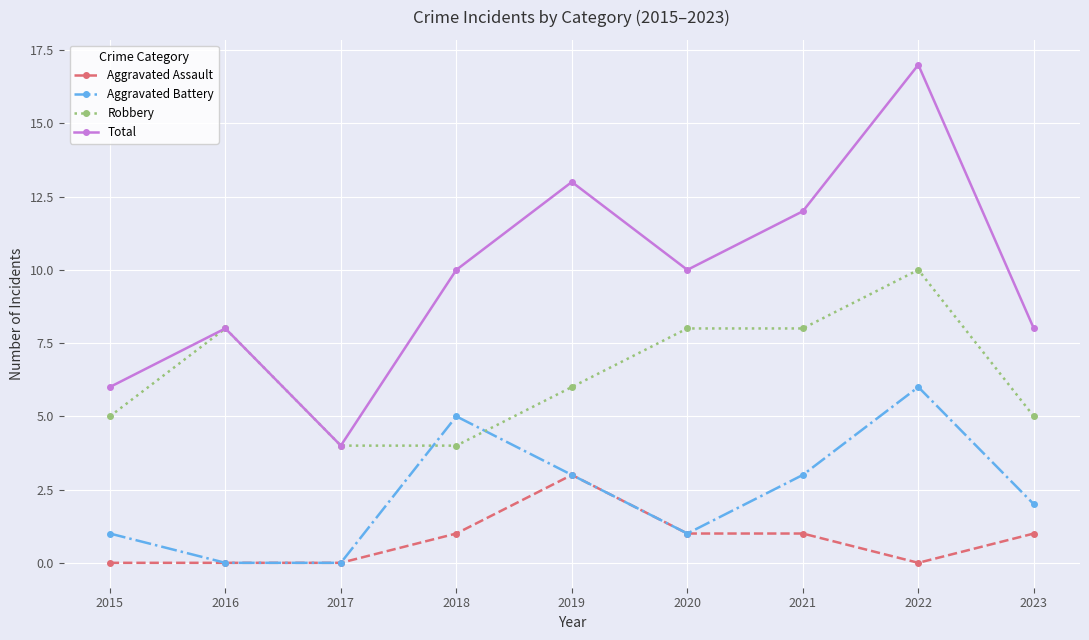

How many intersections are there between Aggravated Battery and Robbery?

2